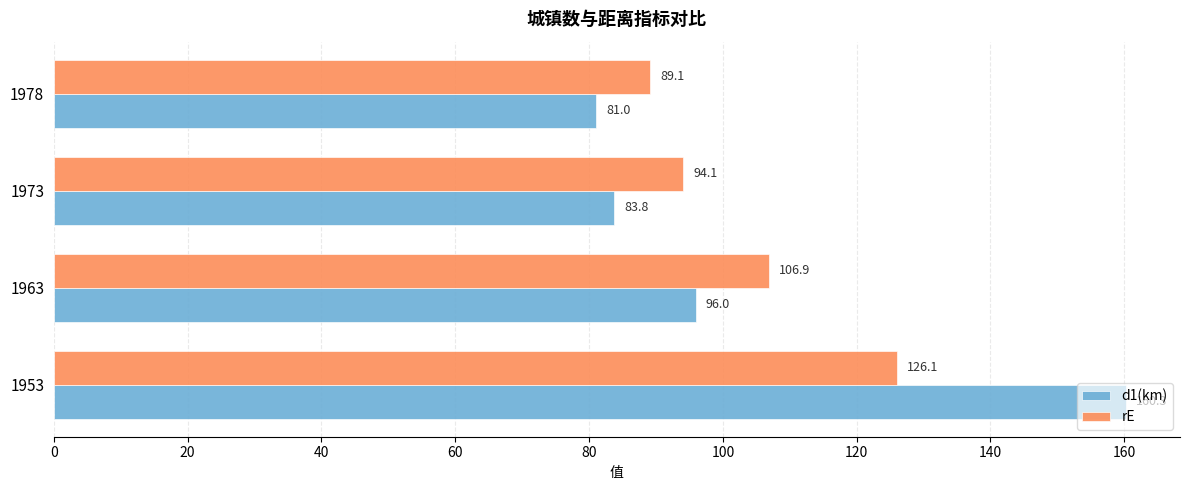

Which series has the widest spread of values?

d1(km)